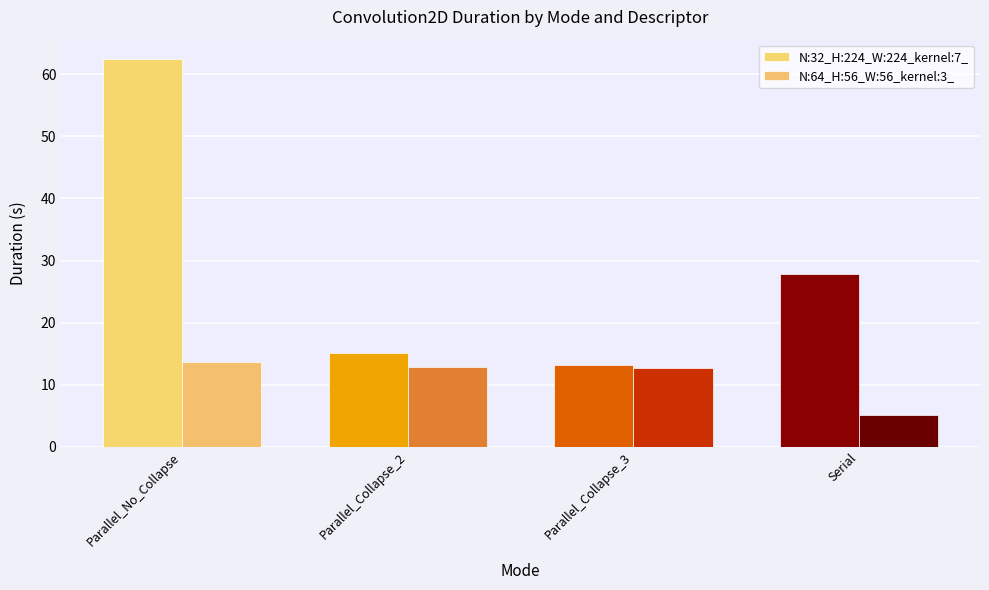

How many values in the N:32_H:224_W:224_kernel:7_ series are below 27?

2